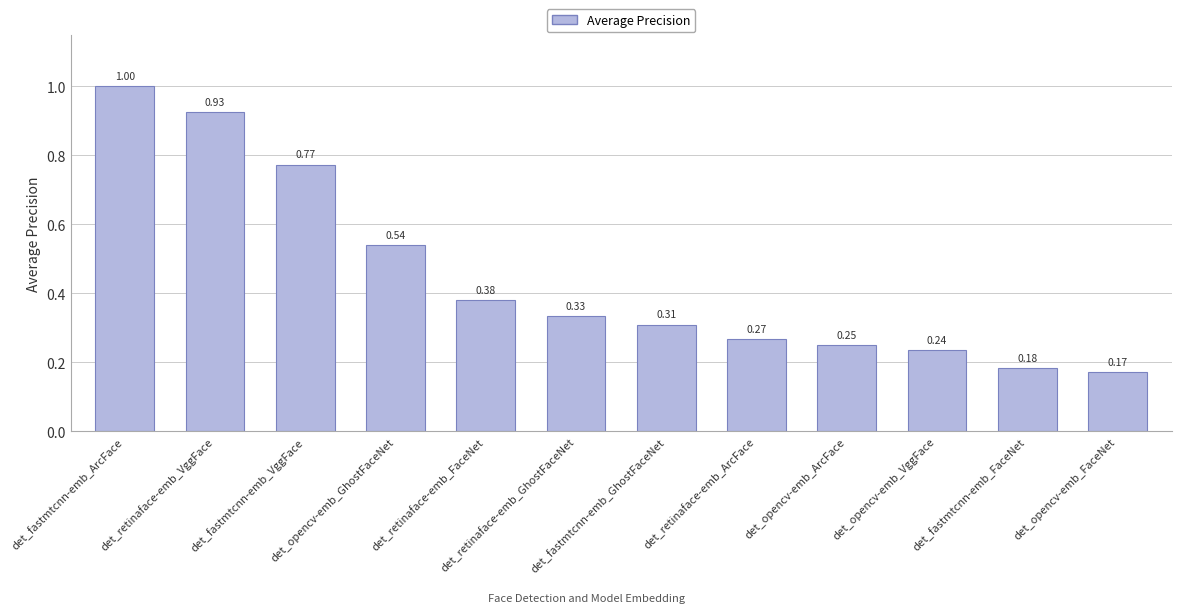

What is the sum of the values at det_opencv-emb_ArcFace and det_fastmtcnn-emb_GhostFaceNet?

0.6